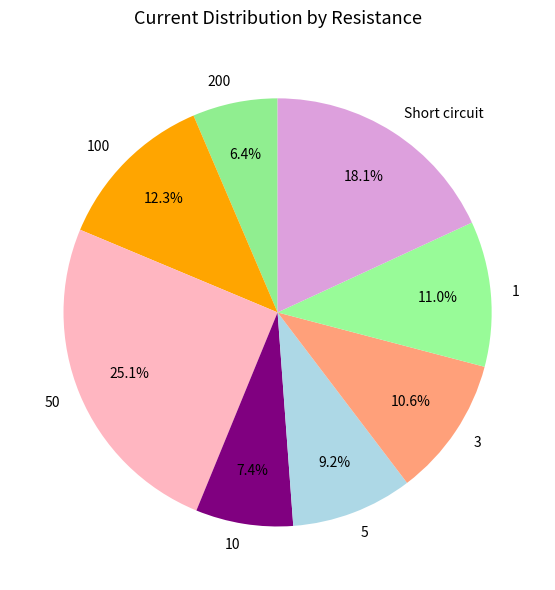

What portion of the pie excludes 1?

89.0%